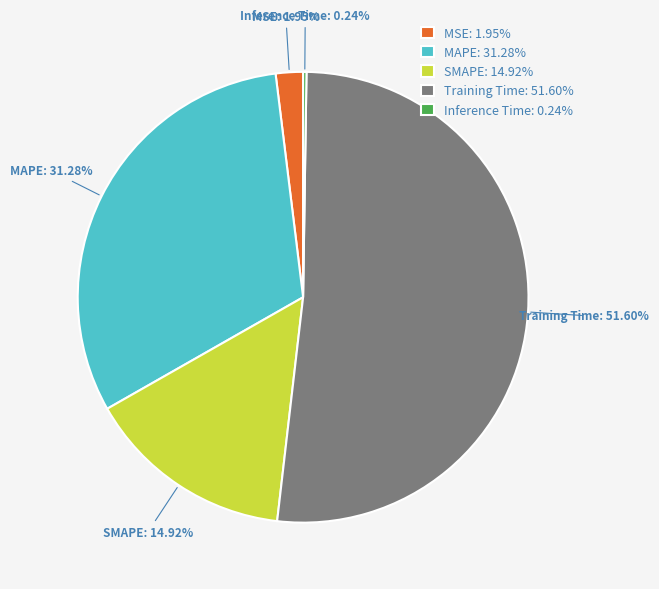

To the nearest percent, what percentage of the pie is Training Time?

52%